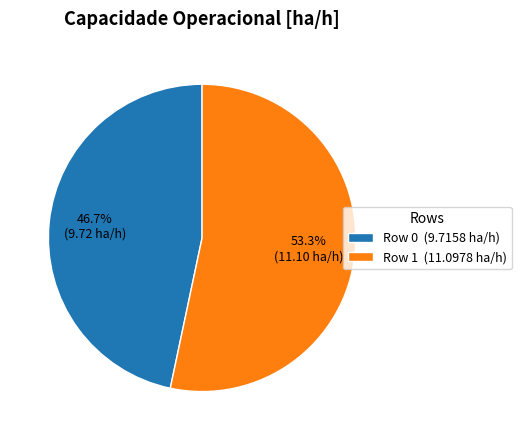

How much of the chart is everything except Row 0?

53.3%